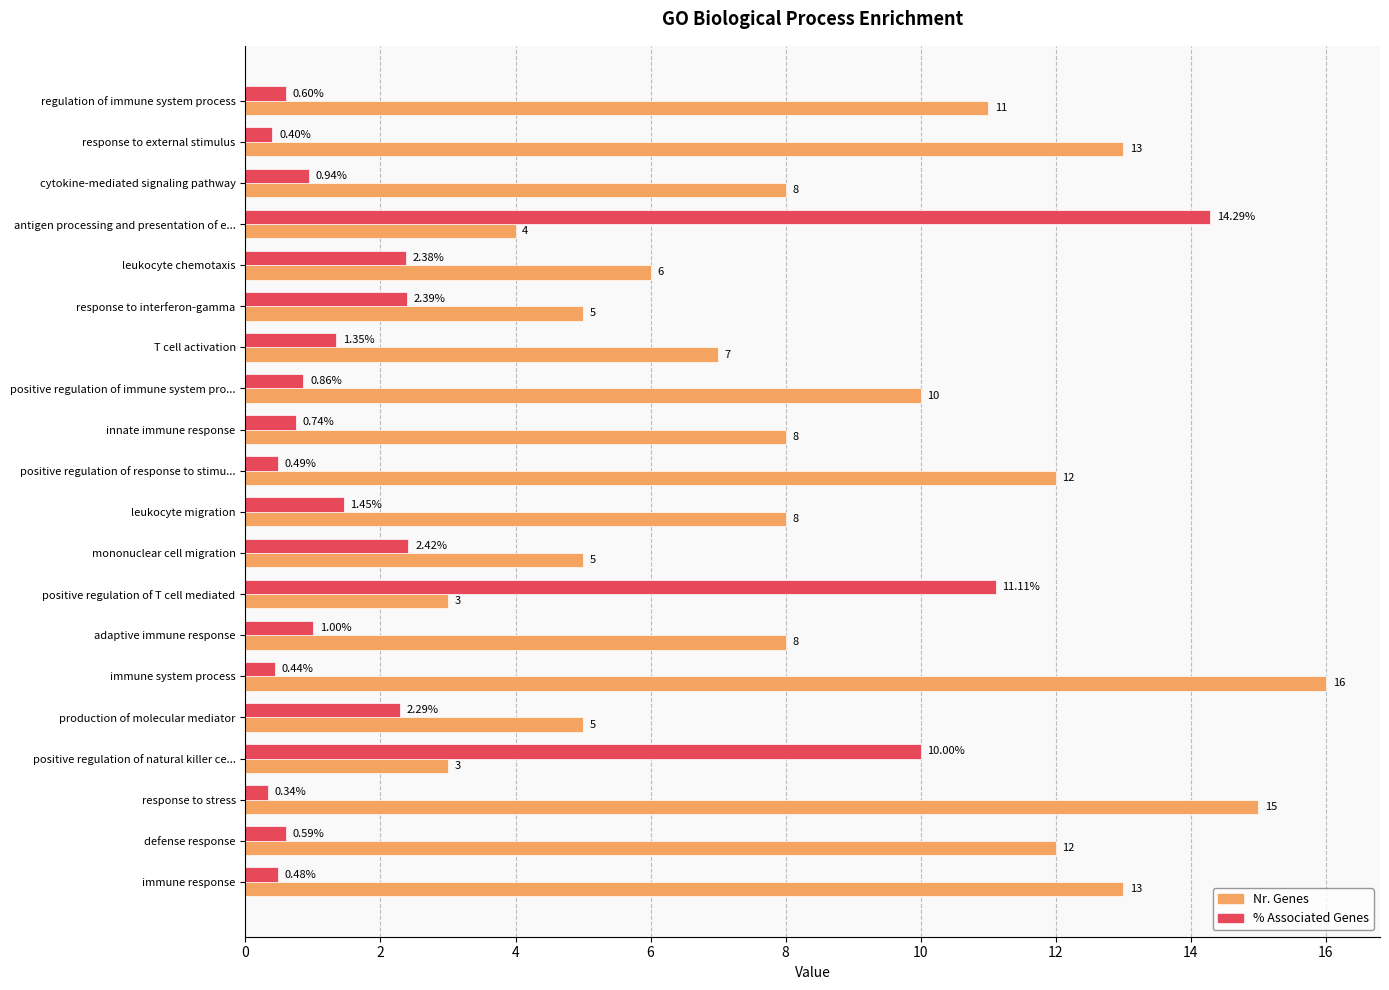

Between T cell activation and adaptive immune response, which series saw the biggest shift?

Nr. Genes